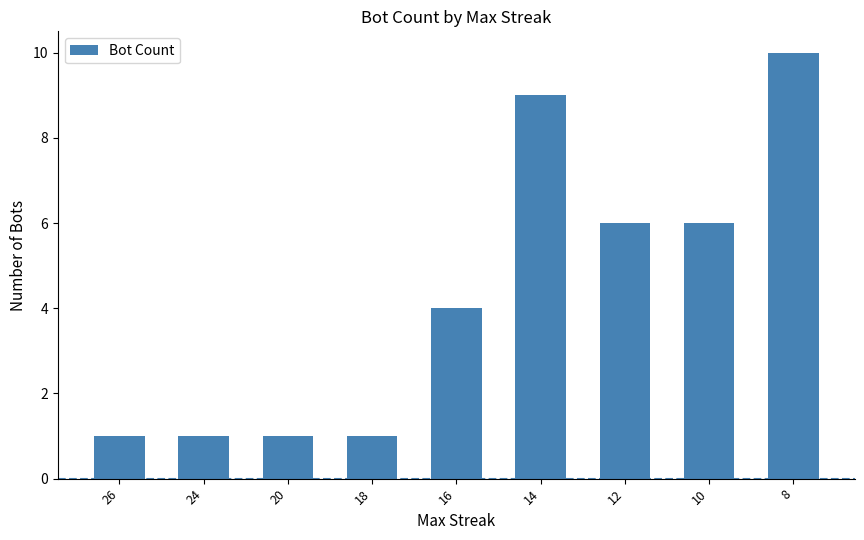

How many bars are there in total?

9